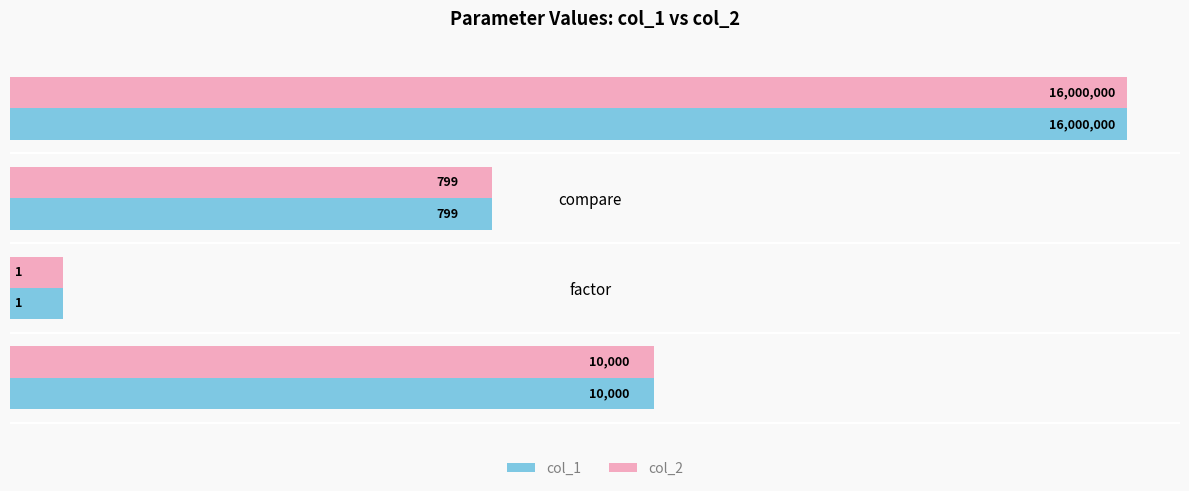

What is the total value across all series at factor?

2